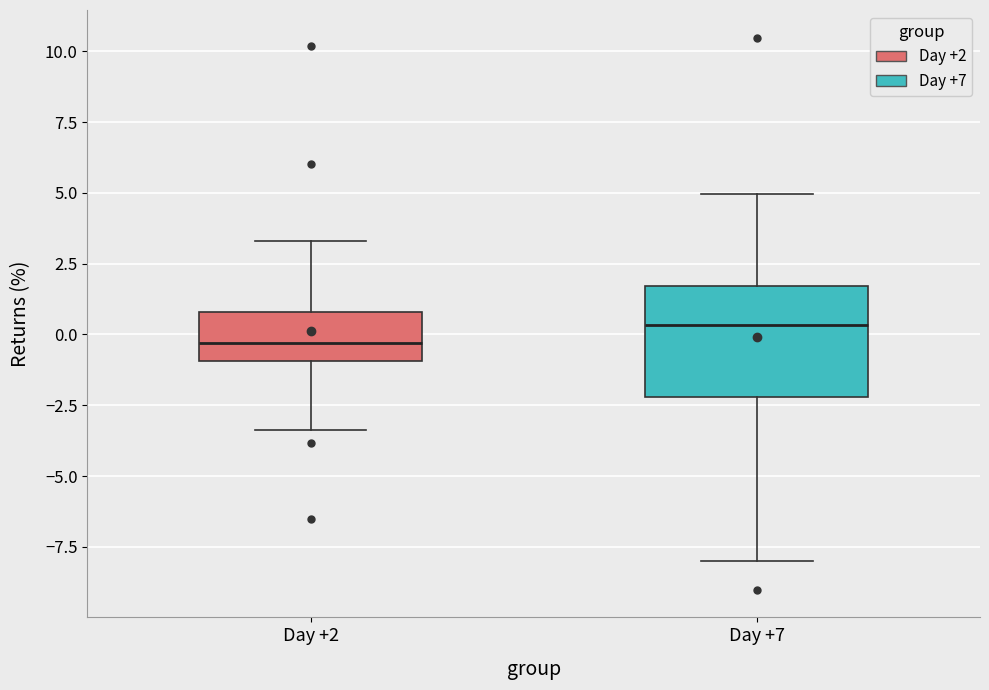

Which box's median line is the highest?

Day +7